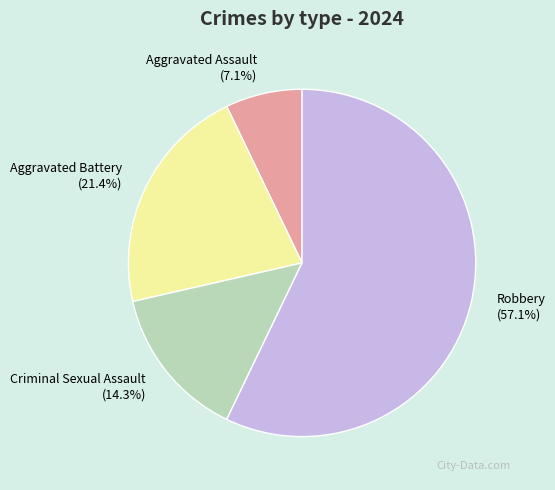

What is the ratio of the value at Criminal Sexual Assault to the value at Aggravated Assault?

2.0